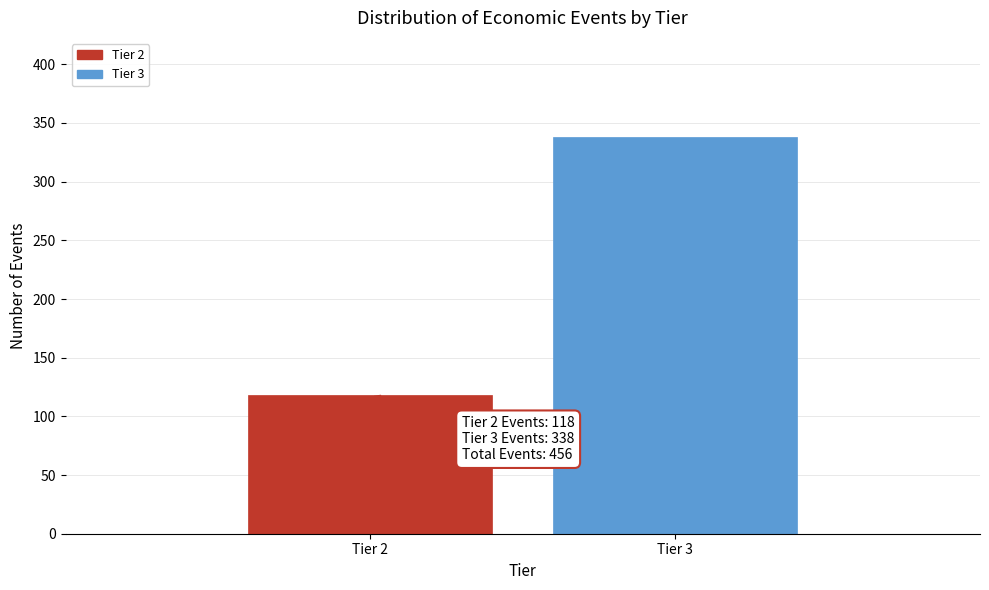

Reading right to left, list all the values displayed in this chart.

Tier 3=338	Tier 2=118